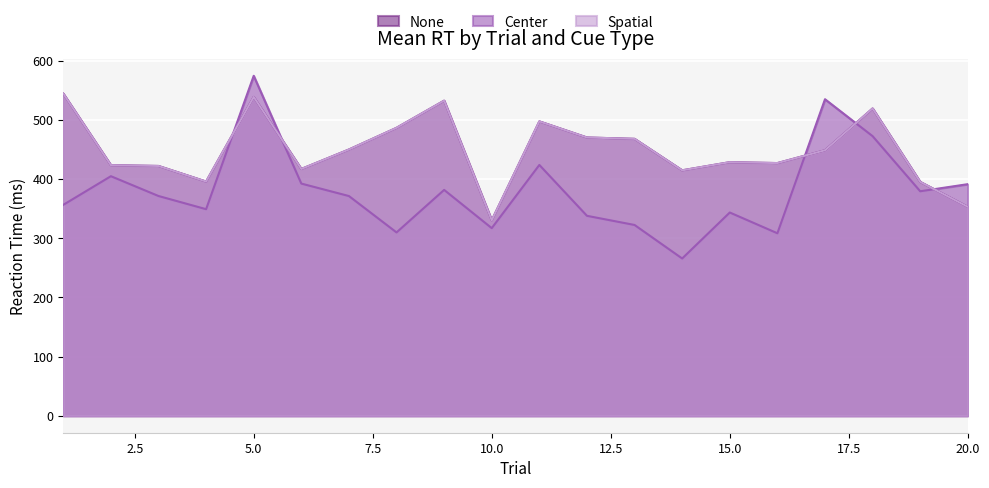

What is the value of the Center point at the 10th from the left?

317.1